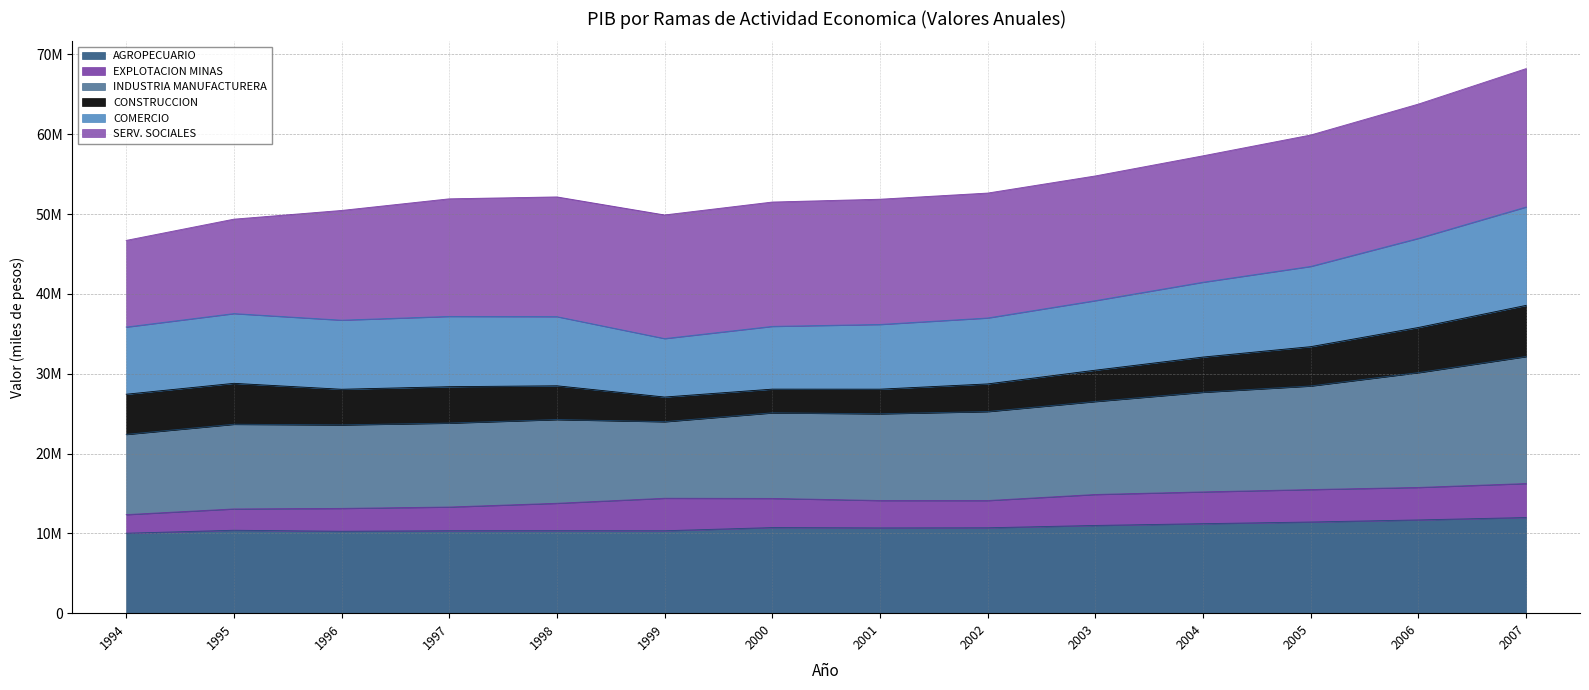

What is the value of the COMERCIO point at the 2nd from the left?

37531388